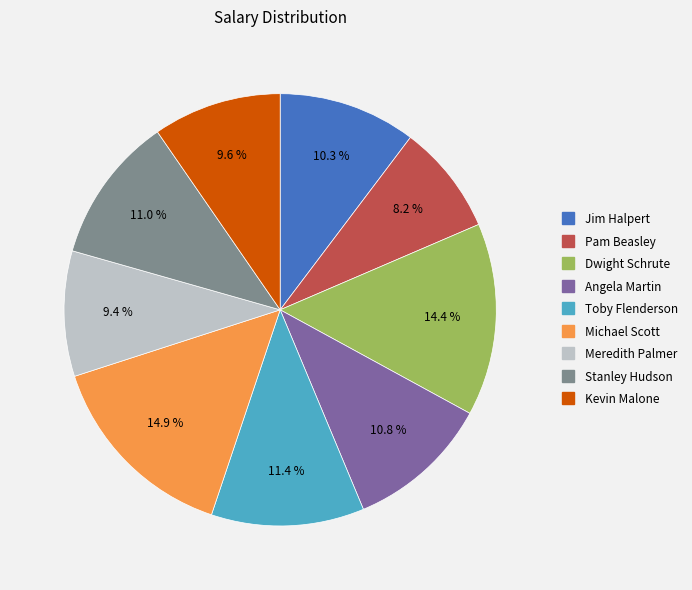

What percentage is the Dwight Schrute slice, to the nearest percent?

14%